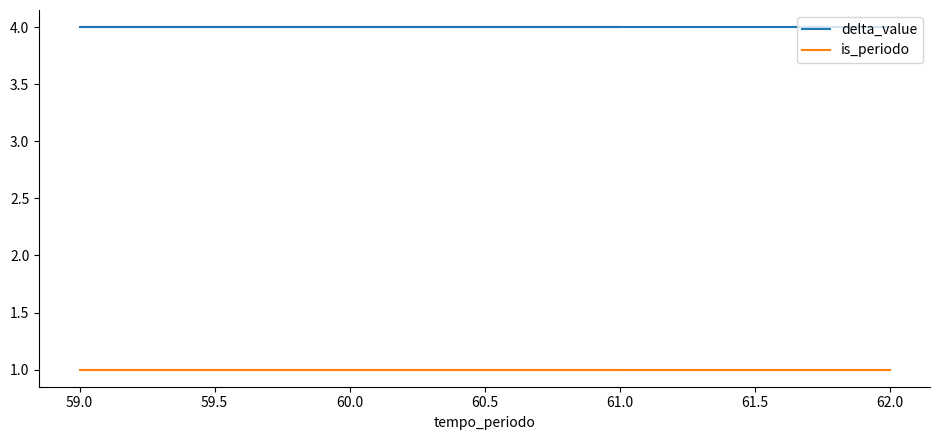

Reading left to right, extract all data points from this chart.

delta_value: 4	4	4
is_periodo: 1	1	1